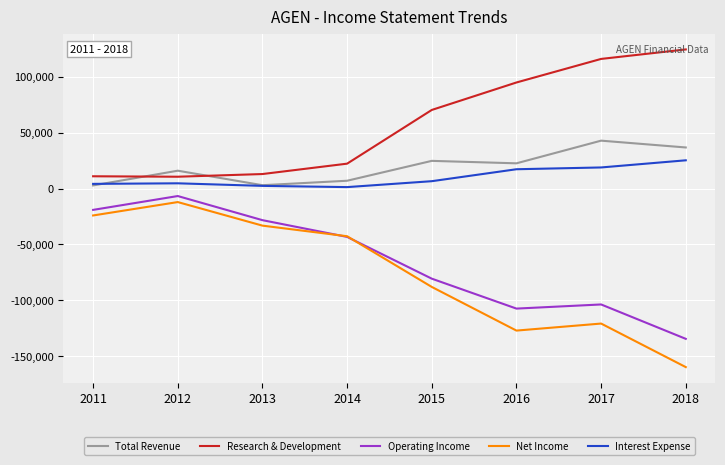

Which series has the widest spread of values?

Net Income